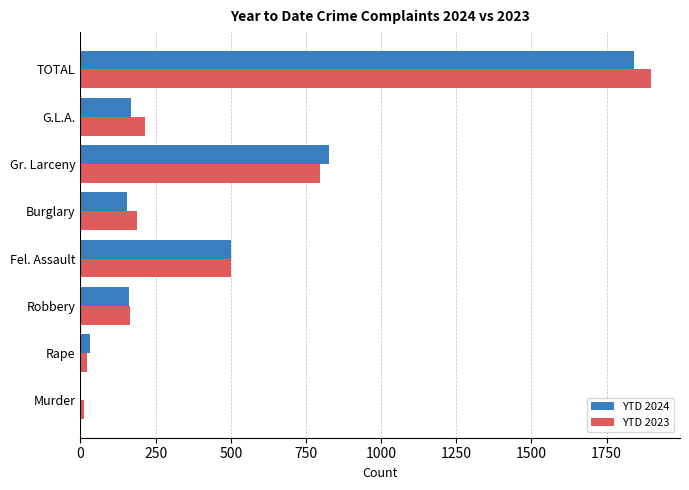

What is the sum of all YTD 2024 values?

3684